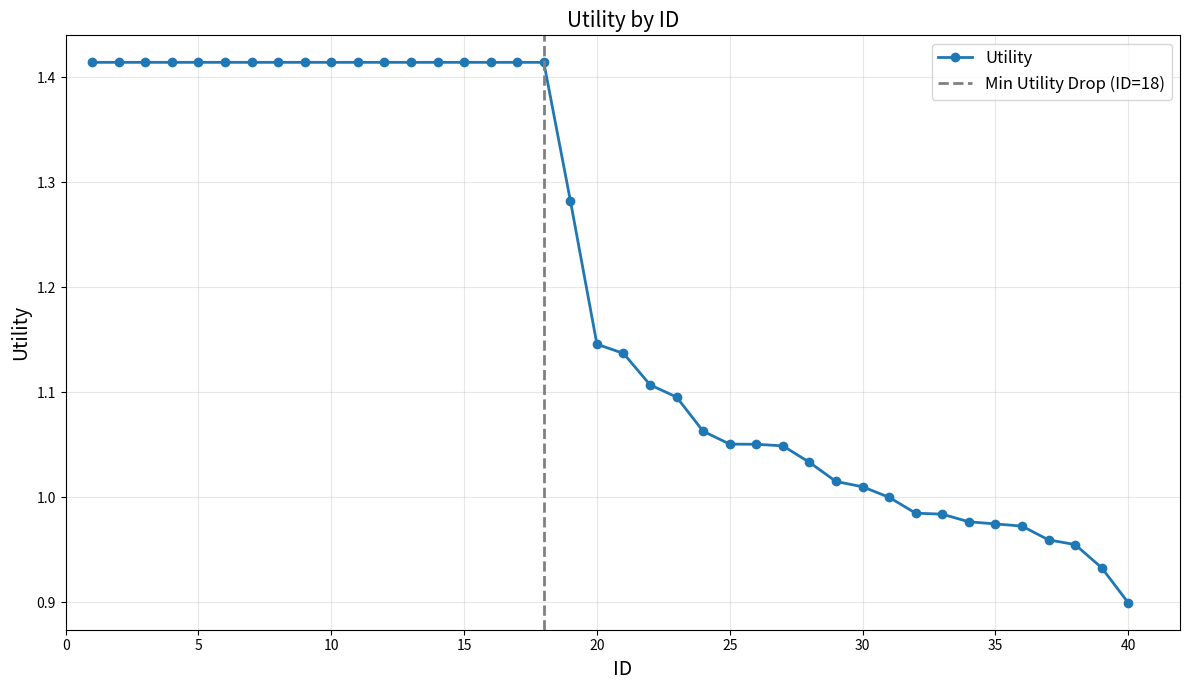

Reading left to right, what are all the values shown in this chart?

1=1.4	2=1.4	3=1.4	4=1.4	5=1.4	6=1.4	7=1.4	8=1.4	9=1.4	10=1.4	11=1.4	12=1.4	13=1.4	14=1.4	15=1.4	16=1.4	17=1.4	18=1.4	19=1.3	20=1.1	21=1.1	22=1.1	23=1.1	24=1.1	25=1.1	26=1.1	27=1.0	28=1.0	29=1.0	30=1.0	31=1.0	32=1.0	33=1.0	34=1.0	35=1.0	36=1.0	37=1.0	38=1.0	39=0.9	40=0.9